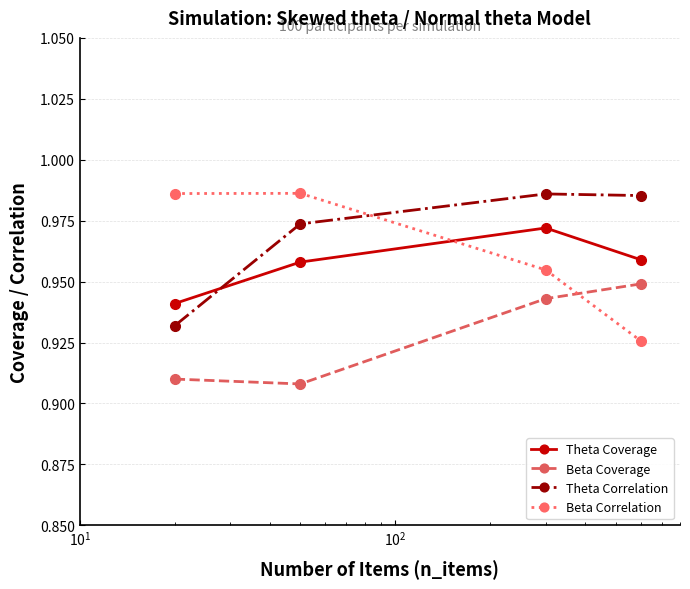

True or false: Beta Coverage and Theta Correlation intersect in this chart.

False